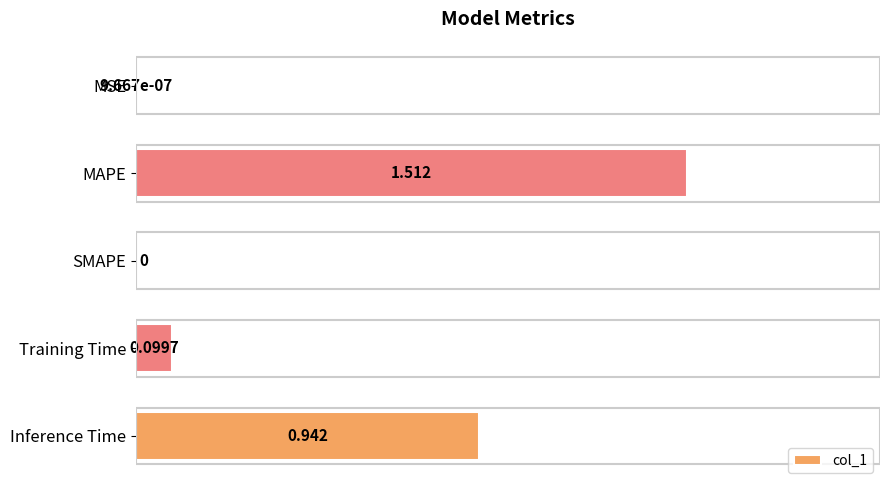

Which category has the highest value across all series?

MAPE